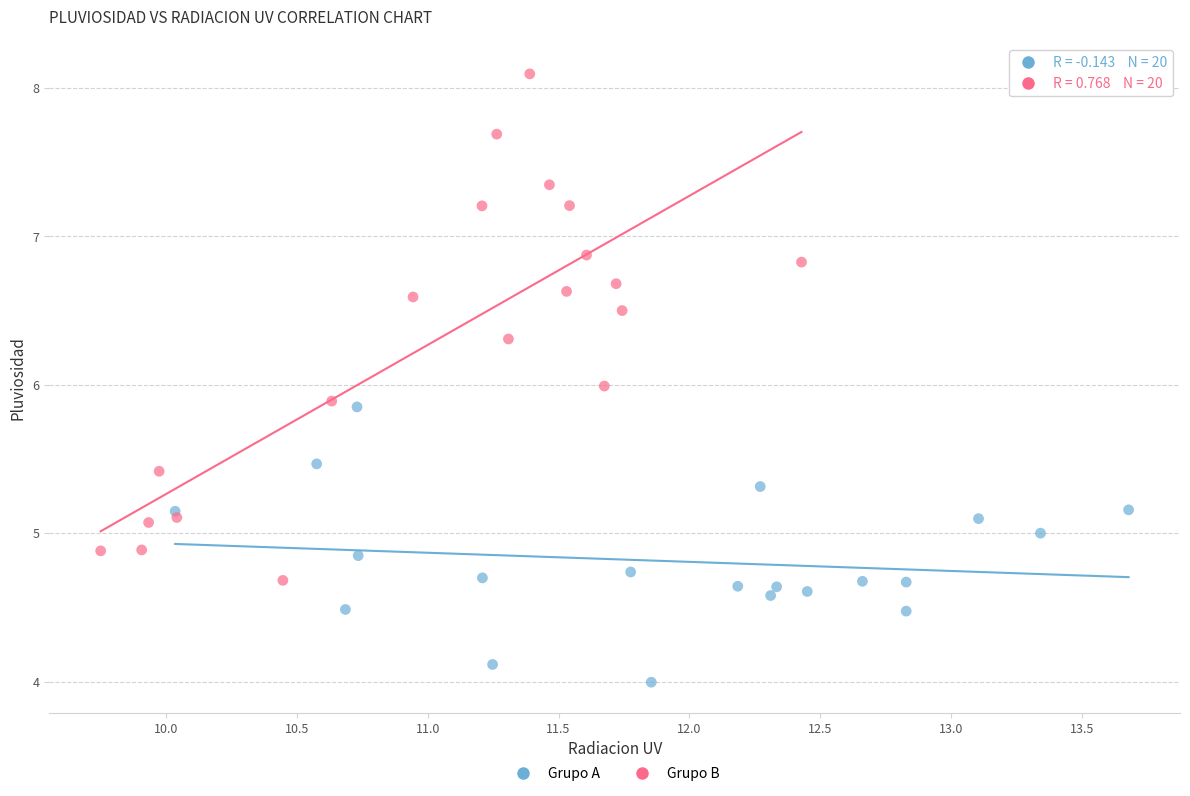

Which series contains the highest Y value?

Grupo B